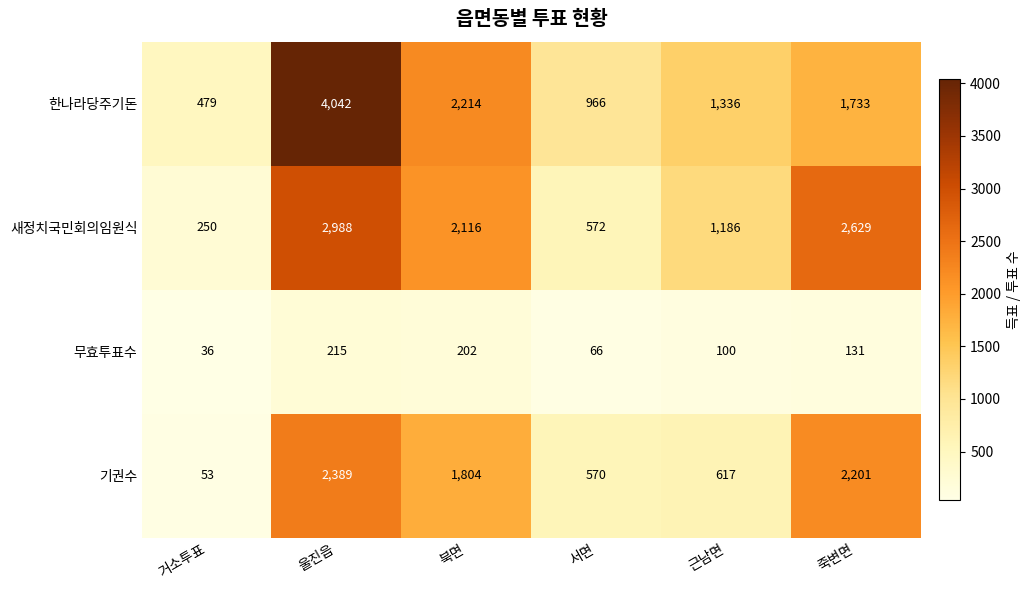

What is the maximum value shown in the chart?

4042